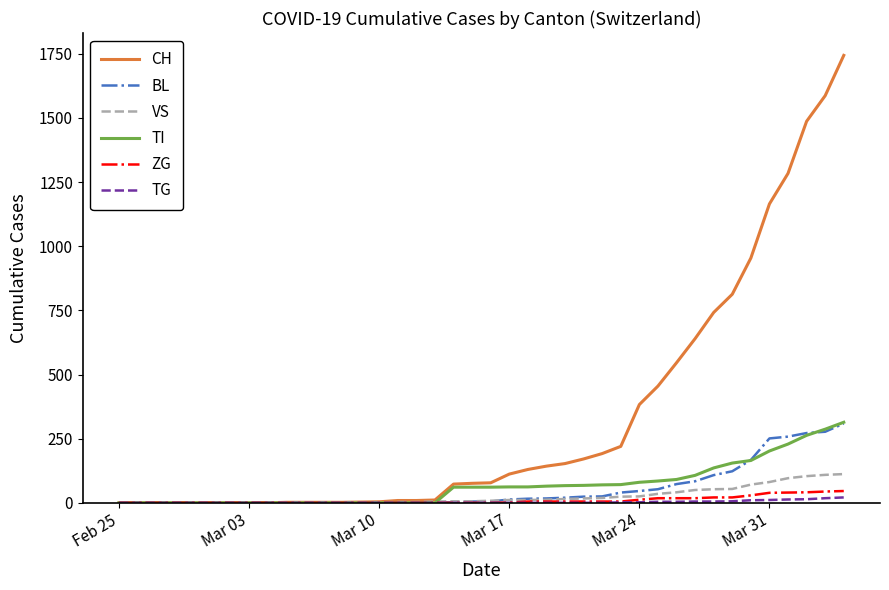

What are all the series names shown in the legend?

CH, BL, VS, TI, ZG, TG